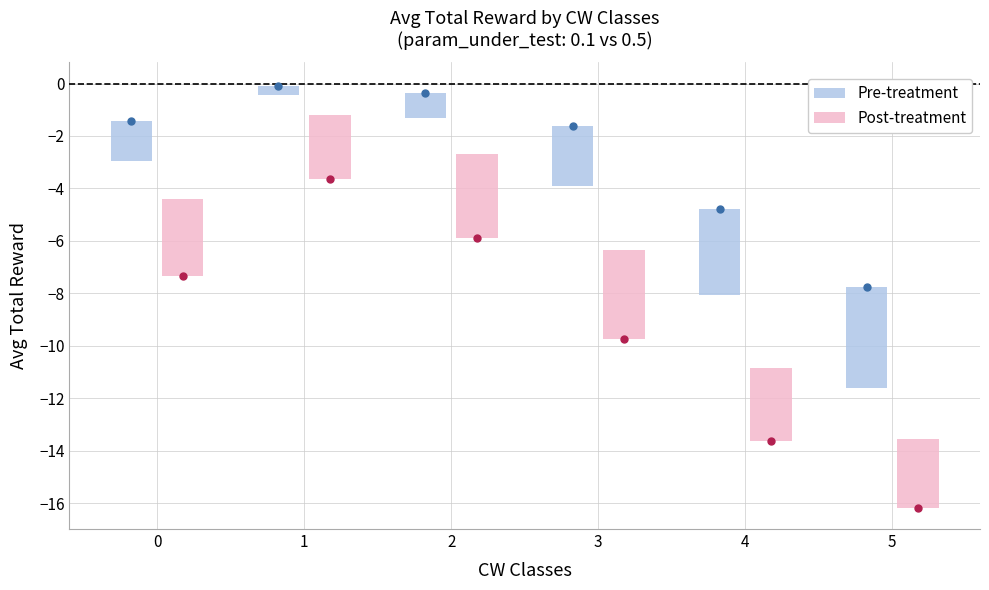

At which category is the sum across all series the highest?

1